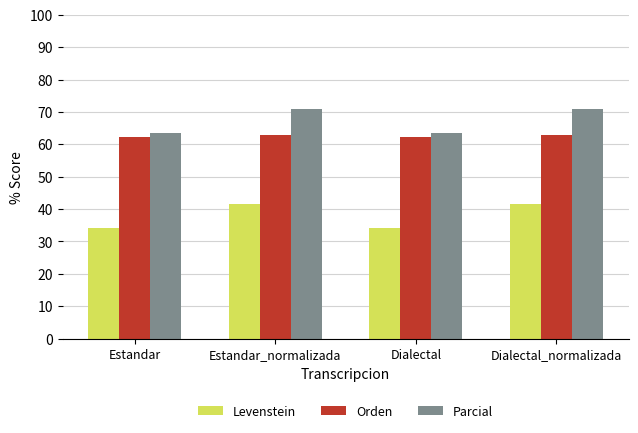

What is the approximate value of Levenstein at Dialectal?

34.0